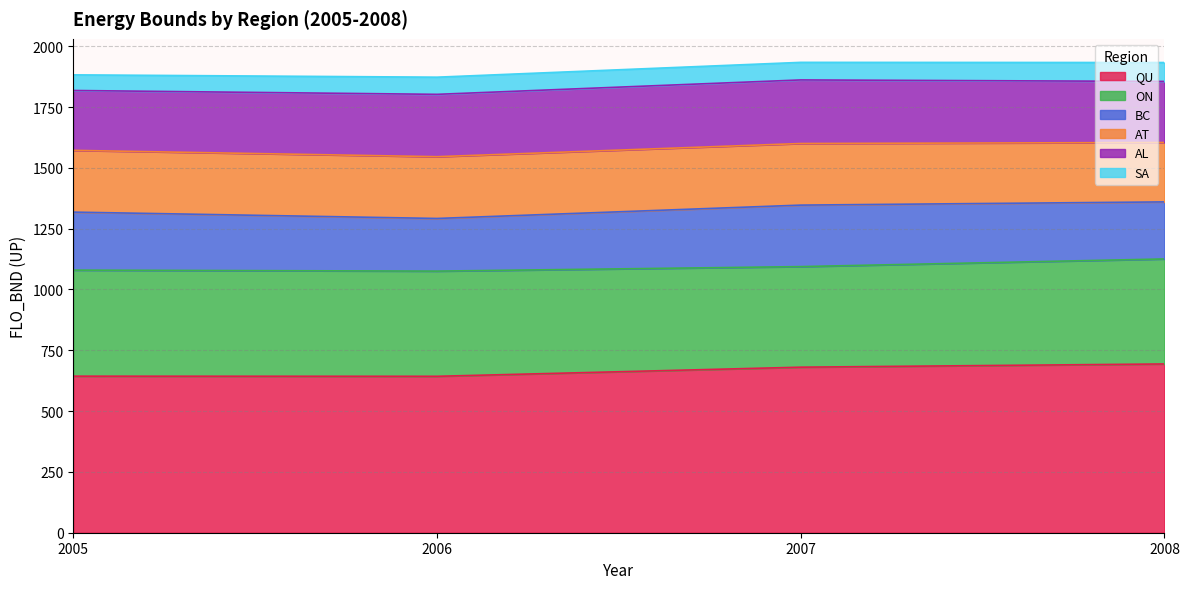

Which series ends up on top after the final intersection of SA and BC?

BC